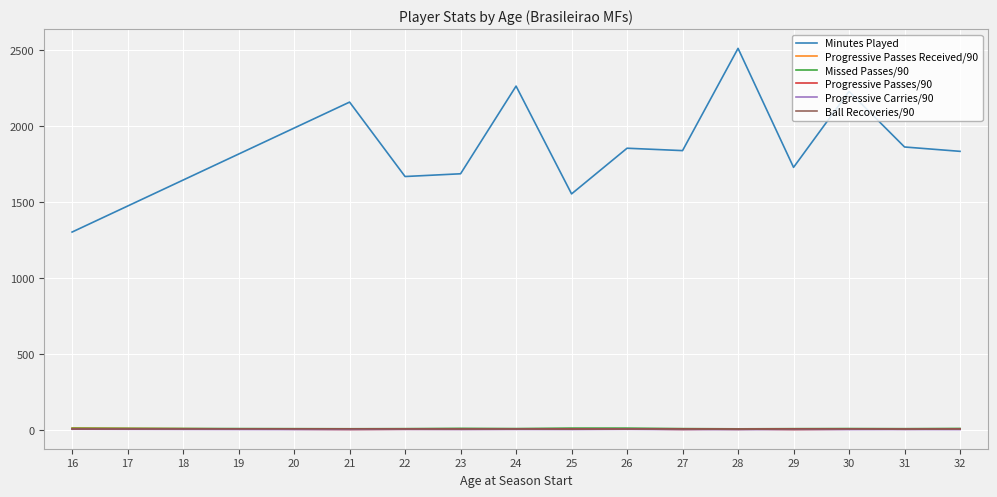

What is the greatest value displayed?

2509.5